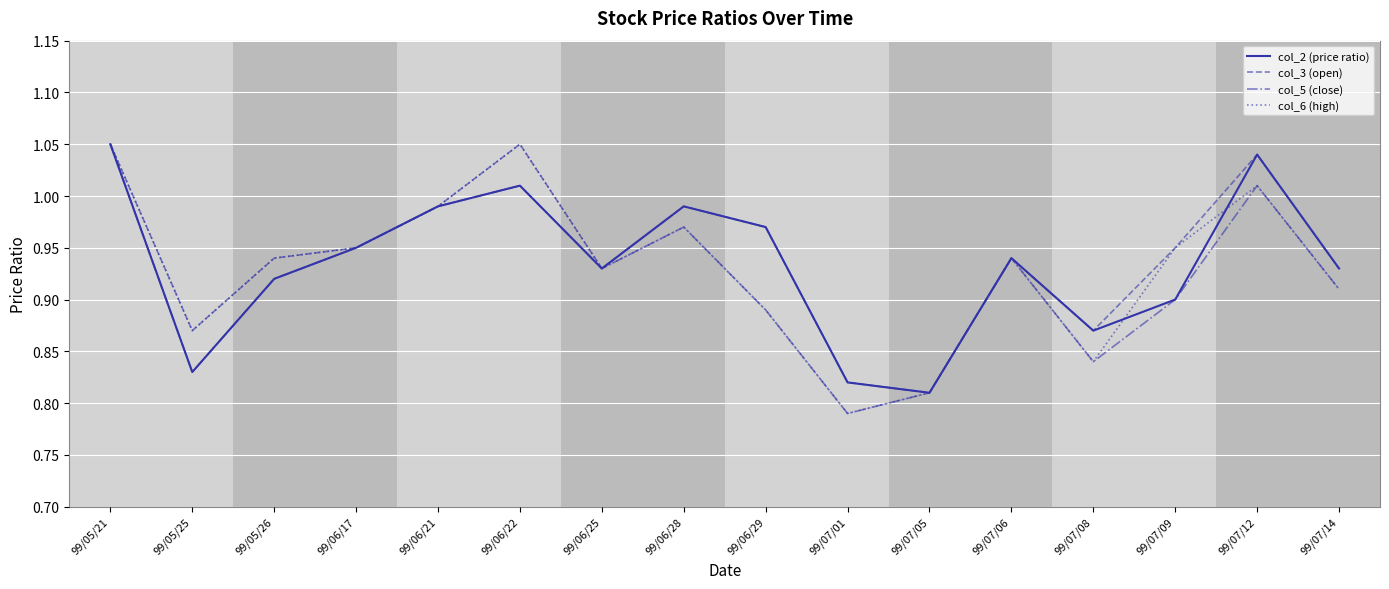

Which category has the lowest value in the col_6 (high) series?

99/07/01